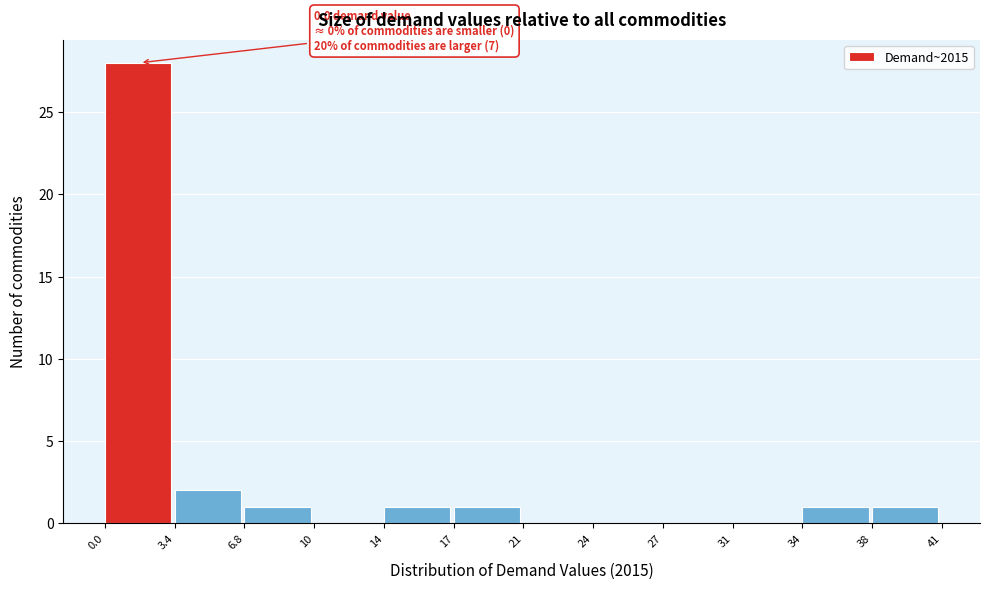

Reading left to right, transcribe all the data shown in this chart.

0.0=28	3.4=2	6.8=1	10=0	14=1	17=1	21=0	24=0	27=0	31=0	34=1	38=1